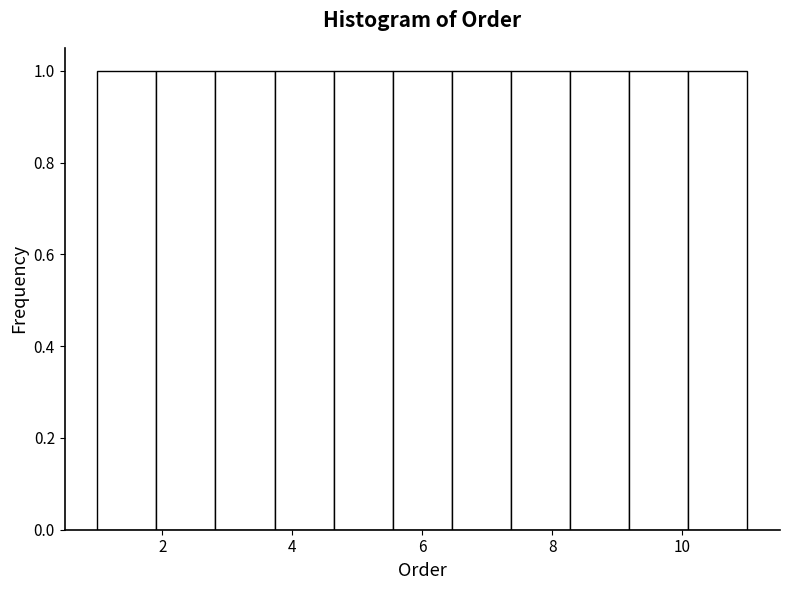

Reading left to right, transcribe this chart: for each bar, give the range it covers on the x-axis and its height. Neither the bar edges nor the heights are printed on the chart, so give them approximately, as read against the axes.

1.0 to 2.0: 1
2.0 to 2.8: 1
2.8 to 3.8: 1
3.8 to 4.6: 1
4.6 to 5.6: 1
5.6 to 6.4: 1
6.4 to 7.4: 1
7.4 to 8.2: 1
8.2 to 9.2: 1
9.2 to 10.0: 1
10.0 to 11.0: 1